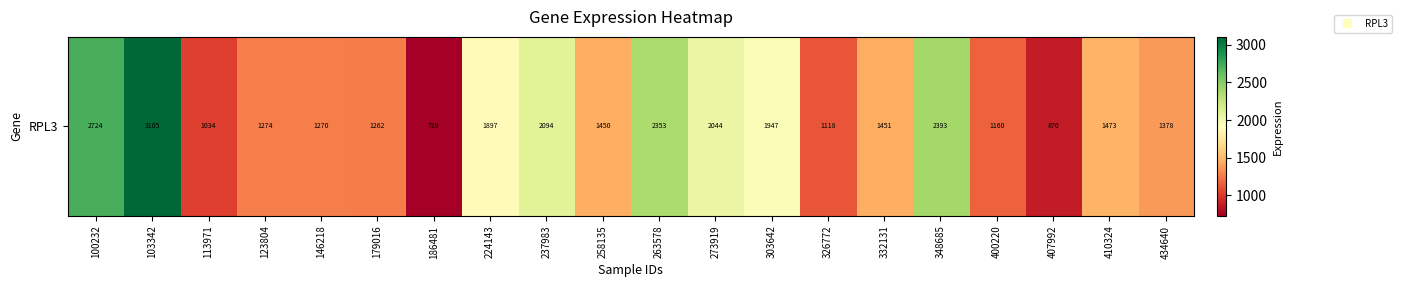

Which label corresponds to the largest value in the chart?

103342